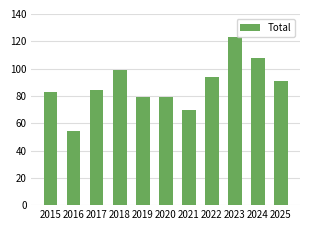

What is the greatest value displayed?

123